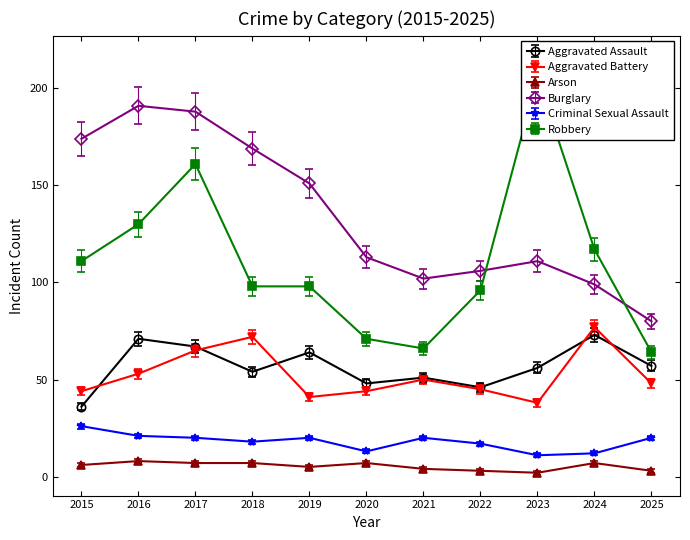

How many data points in Burglary are less than 113?

5